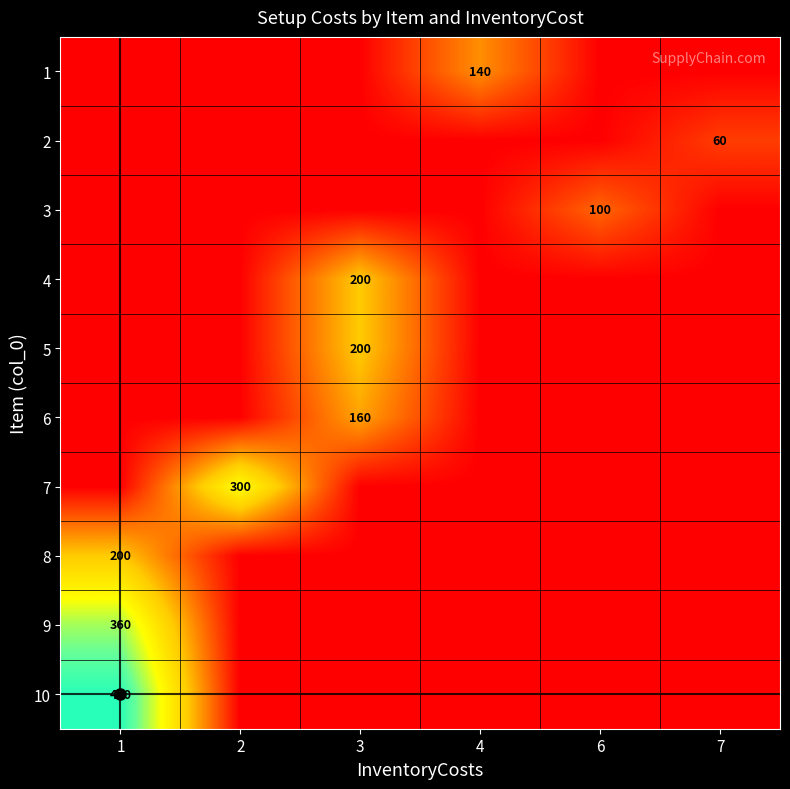

What is the difference between the highest and lowest values at 2?

300